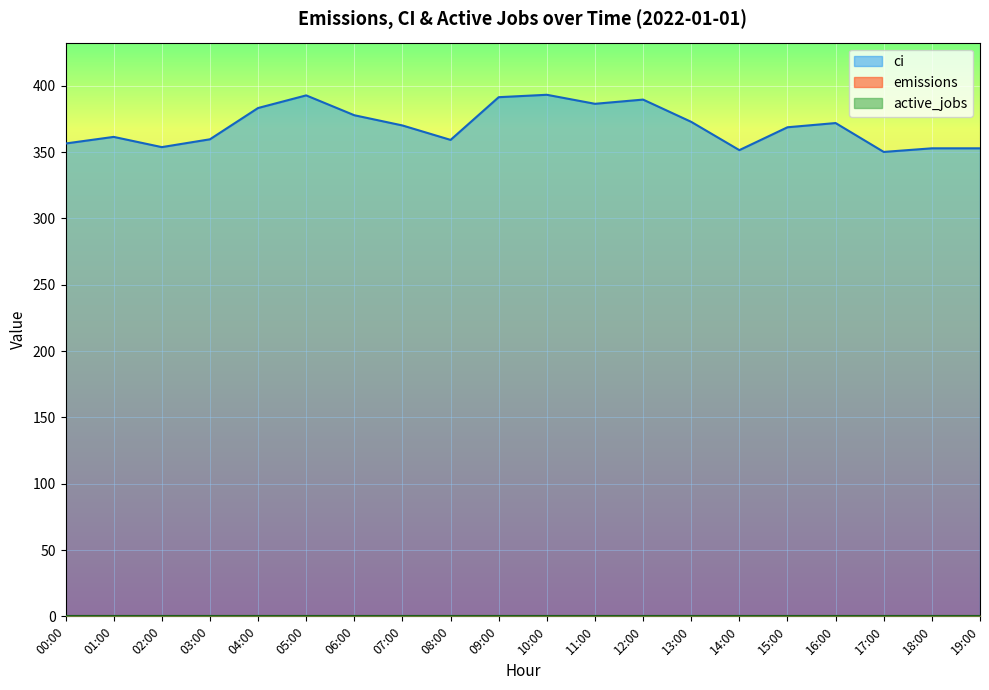

Does the chart display data point markers on the line(s)?

No